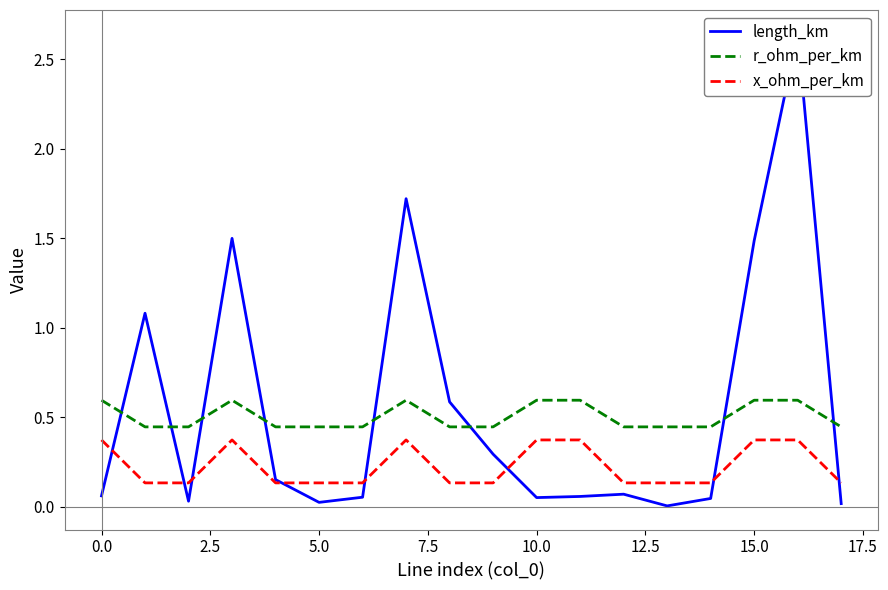

True or false: x_ohm_per_km and r_ohm_per_km cross at least once.

False